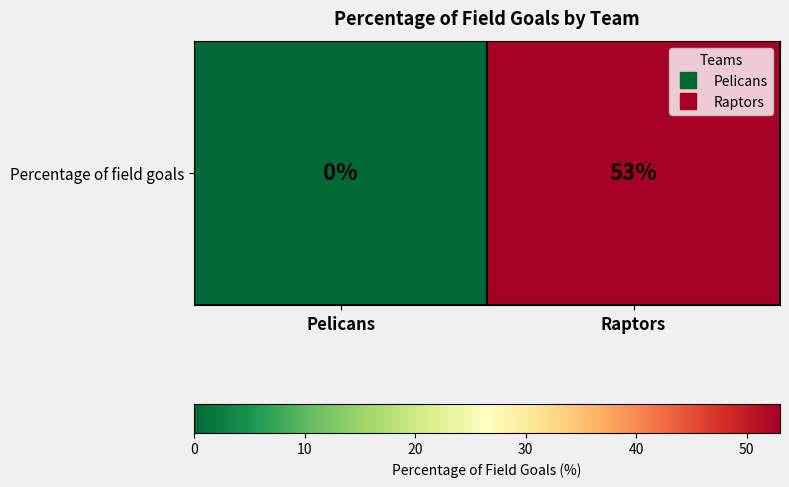

Rank the categories by value from lowest to highest.

Pelicans, Raptors